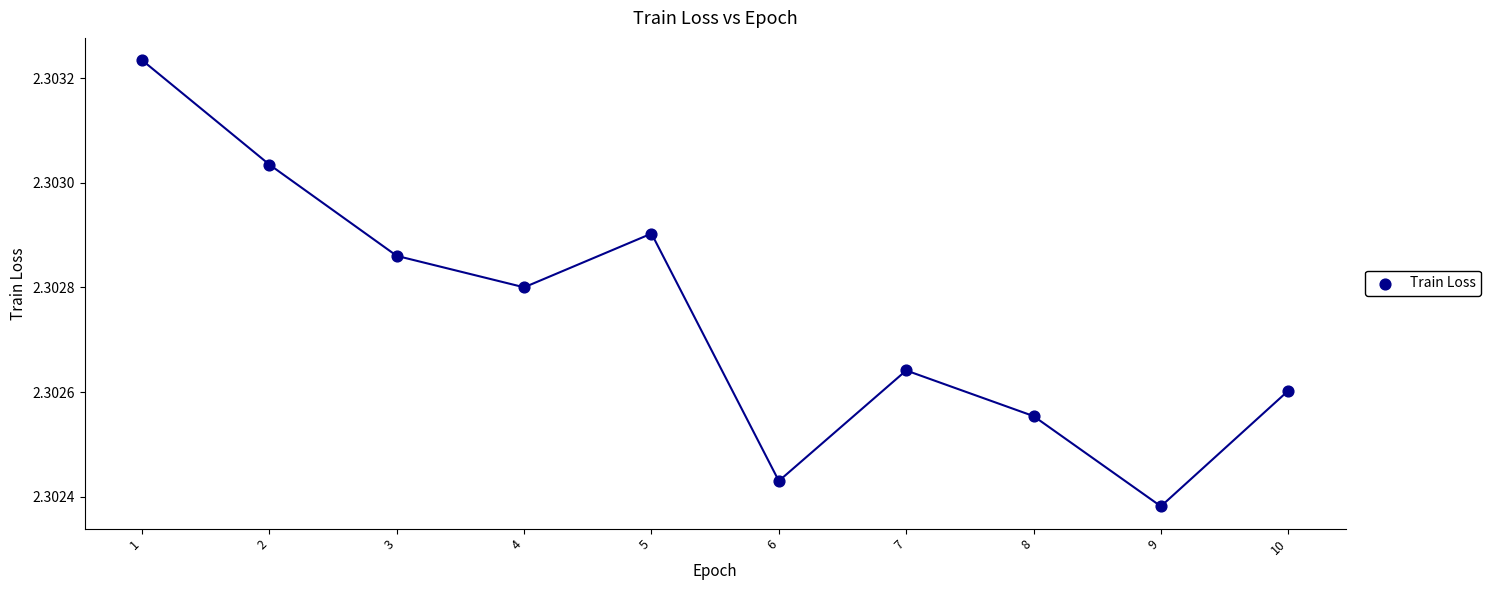

What is the average X value?

5.5